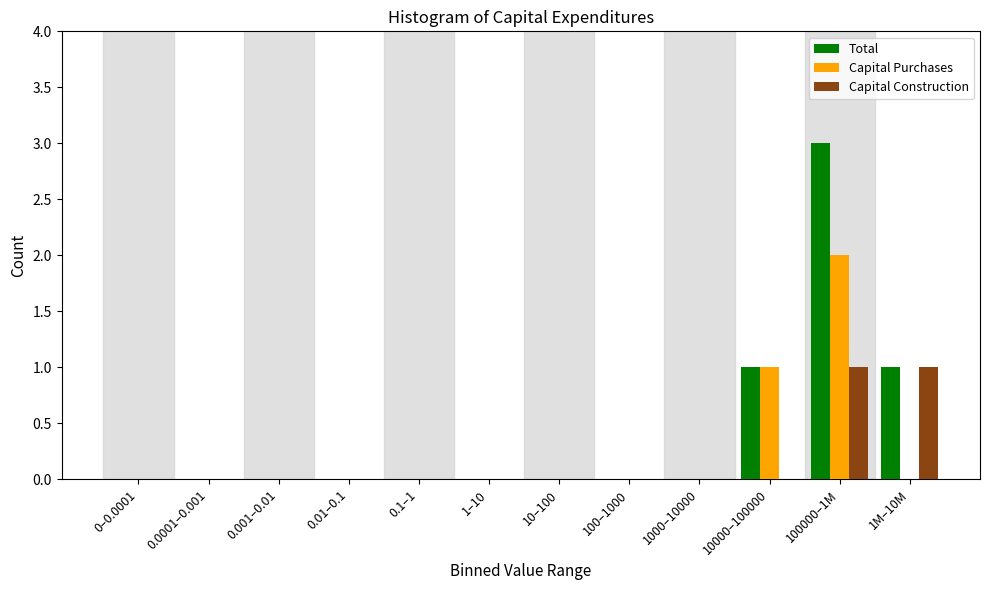

Between 10–100 and 100000–1M, which series saw the biggest shift?

Total